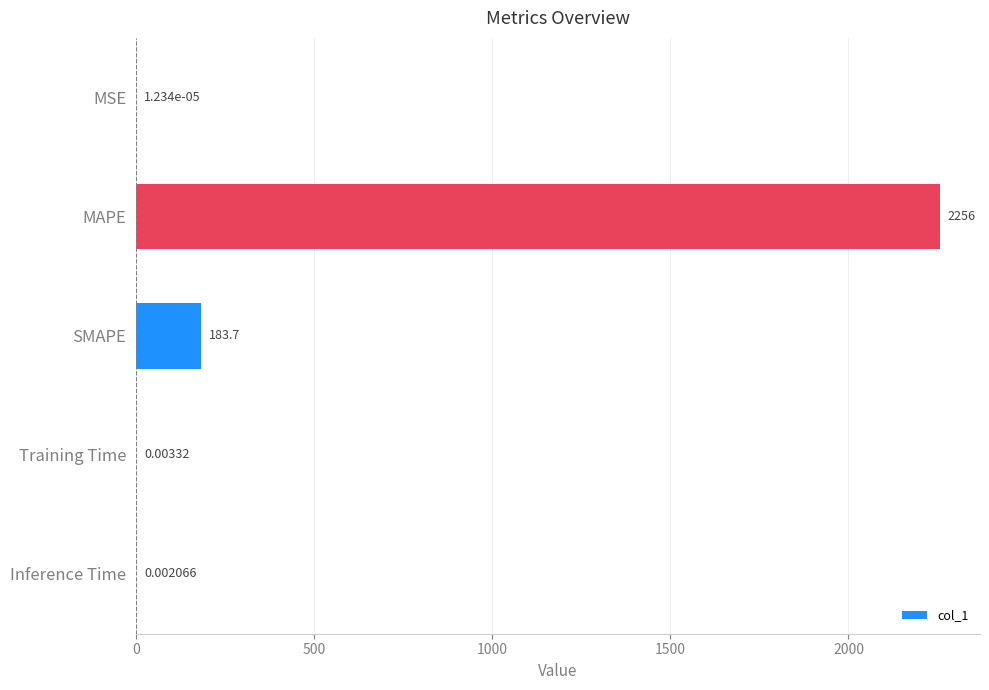

Which category has the highest value across all series?

MAPE